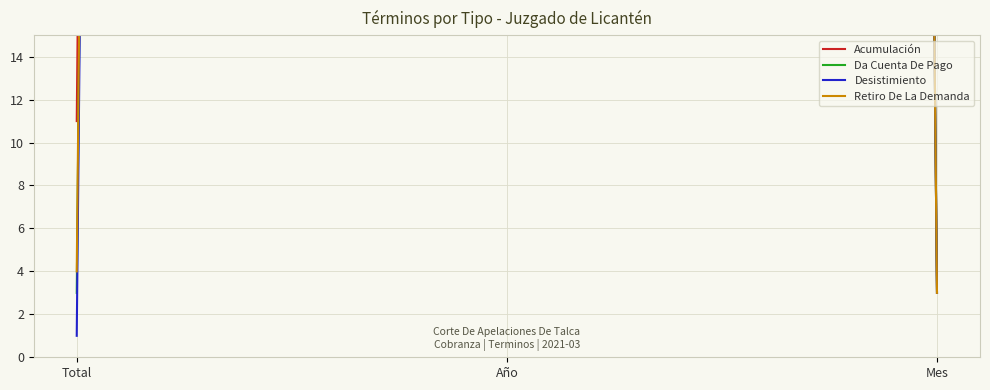

What is the label of the 2nd point from the left?

Año